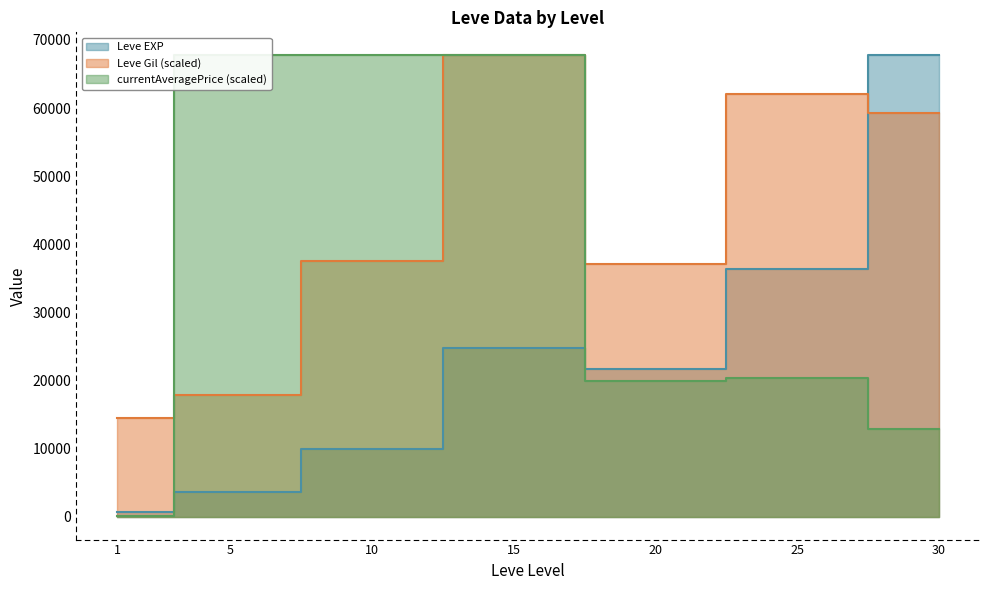

Which series has the largest total across all categories?

Leve Gil